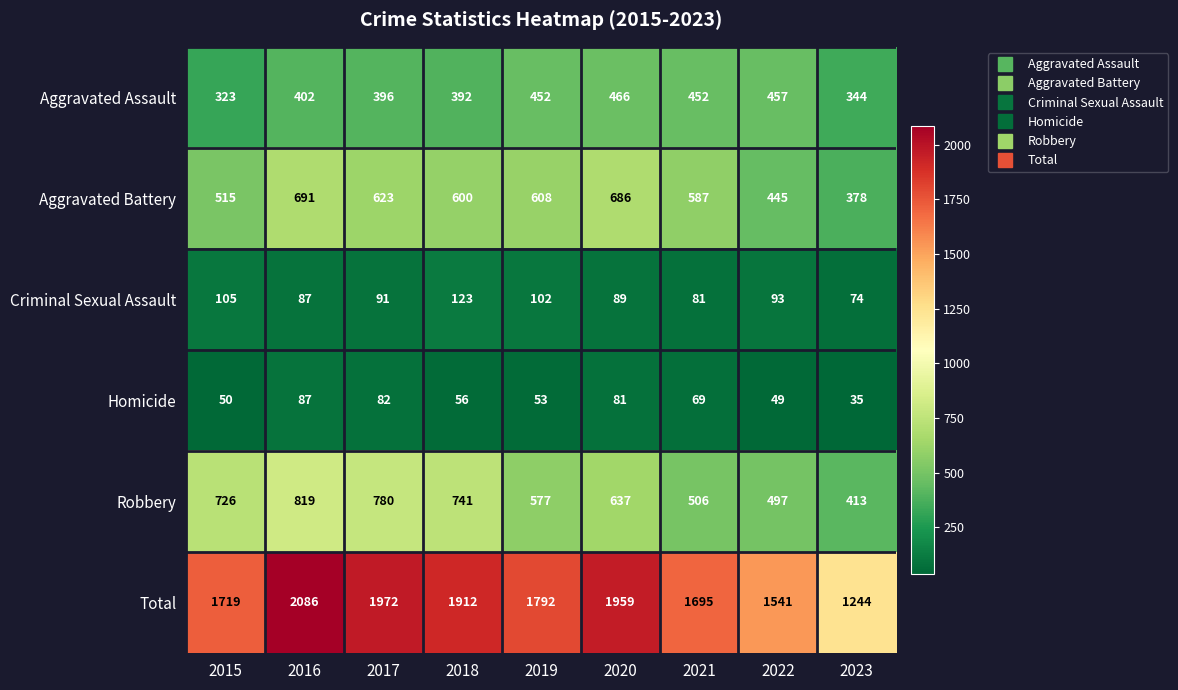

What is the approximate value of Criminal Sexual Assault at 2018, to the nearest 5?

125